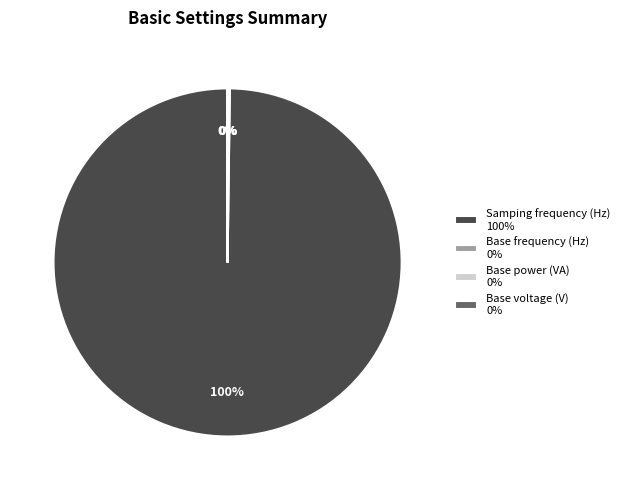

Does Samping frequency (Hz) 100% represent more than half of the total?

Yes